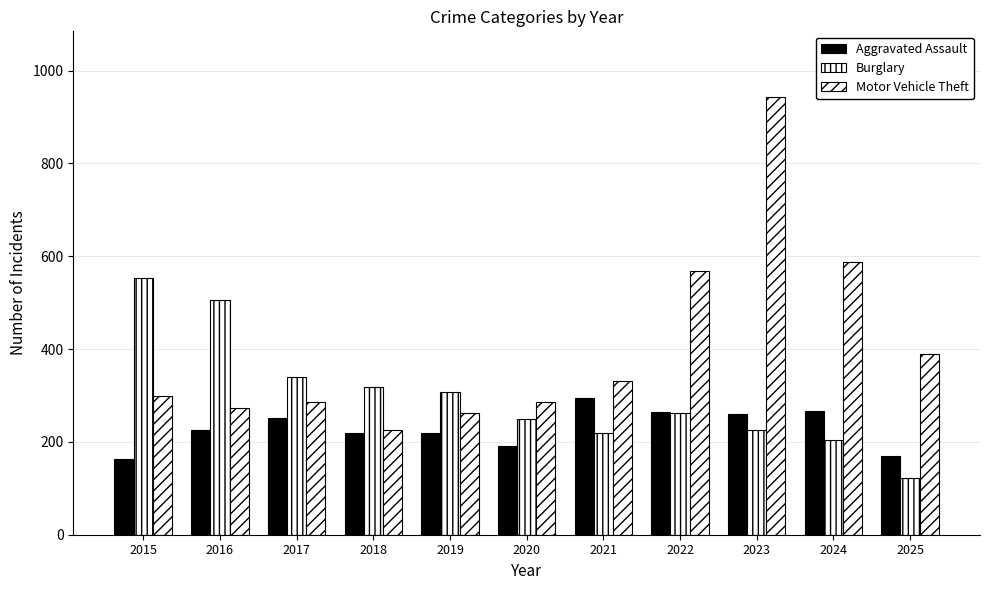

At which category is the sum across all series the highest?

2023